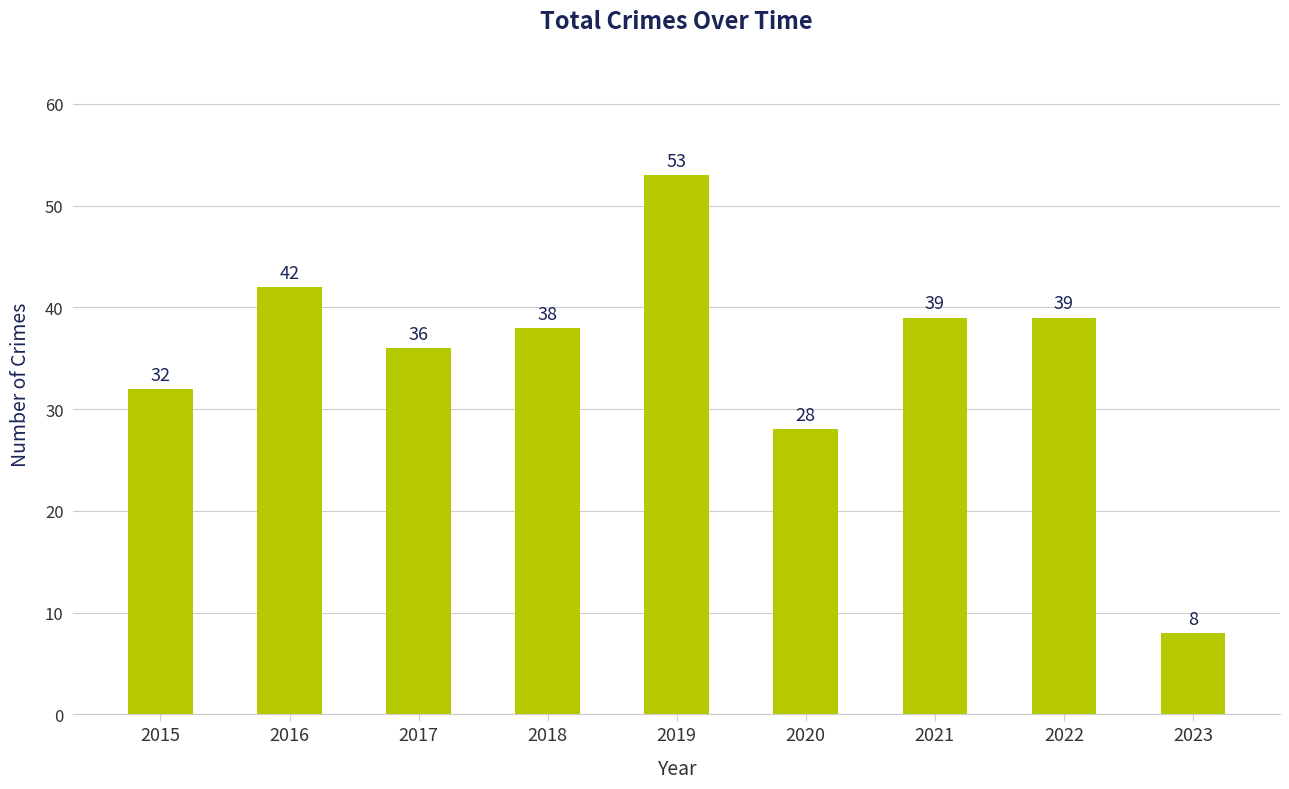

What is the minimum value shown in the chart?

8